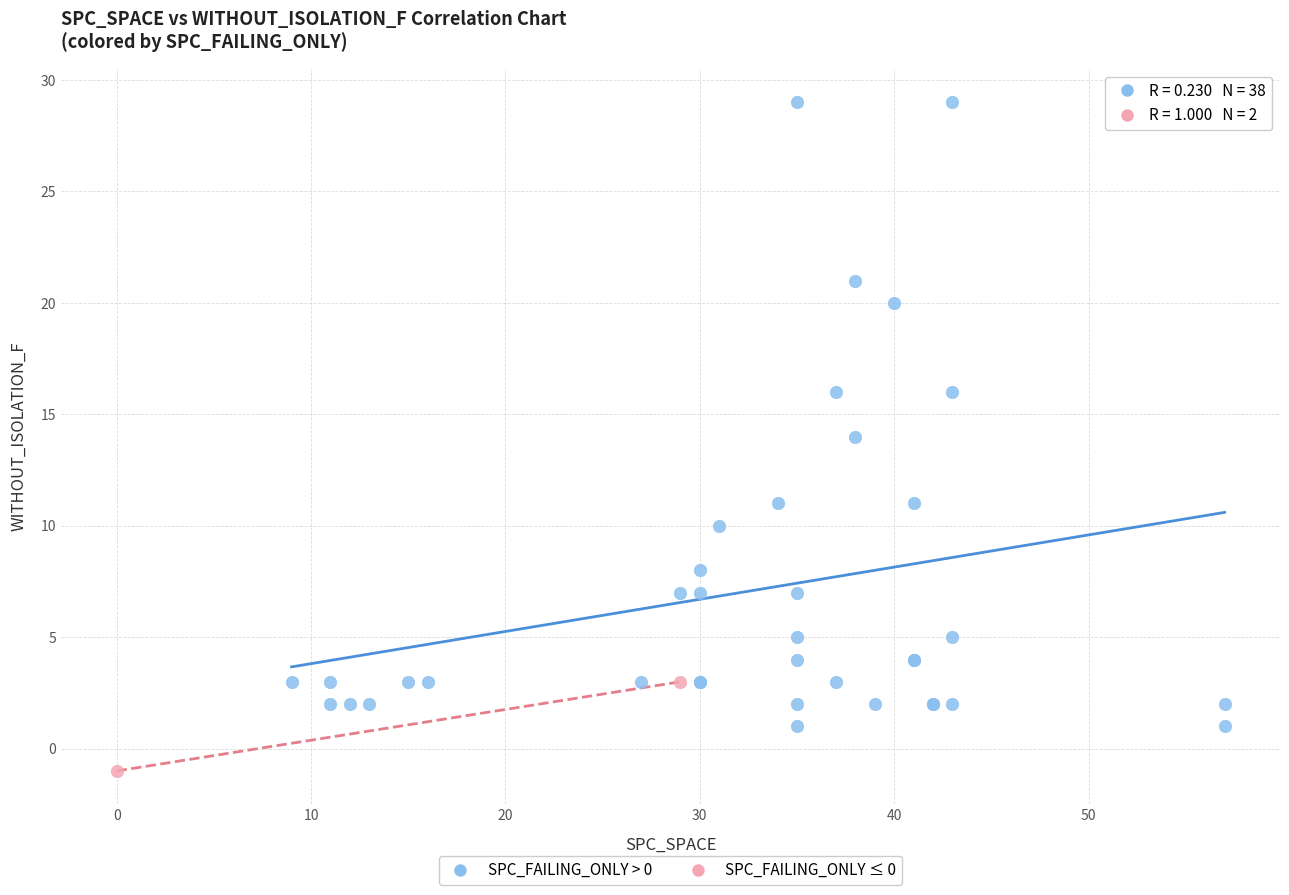

Which series contains the lowest Y value?

SPC_FAILING_ONLY ≤ 0